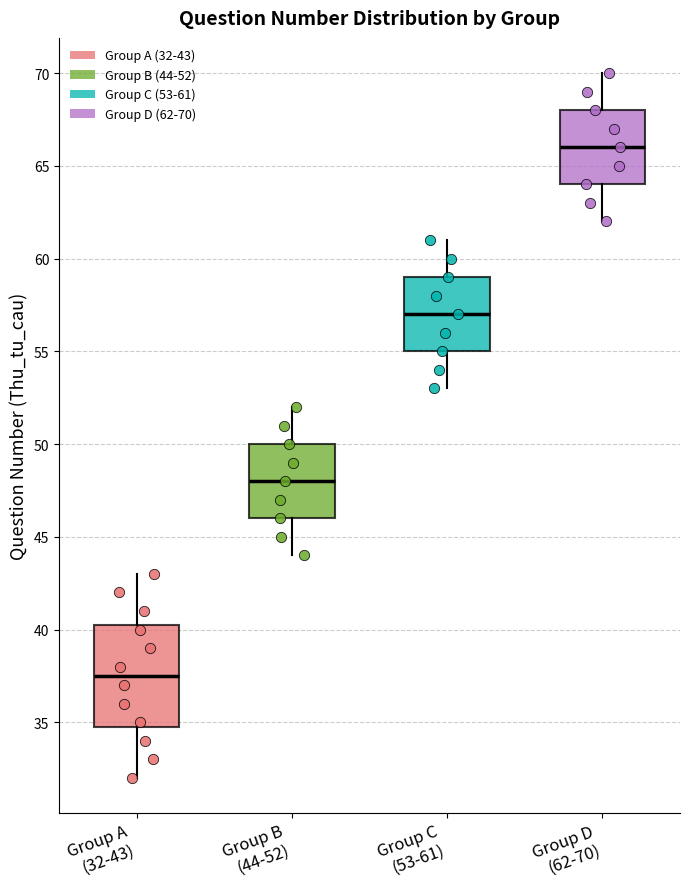

Which box has the lowest median line?

Group A (32-43)